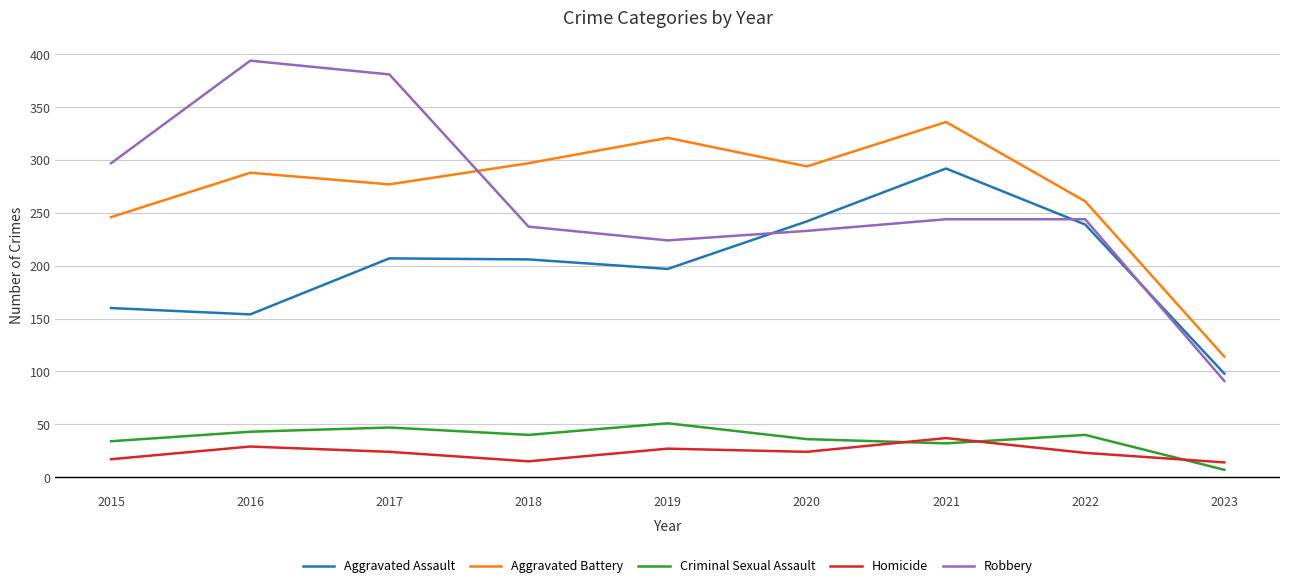

Does the chart have visible grid lines?

Yes